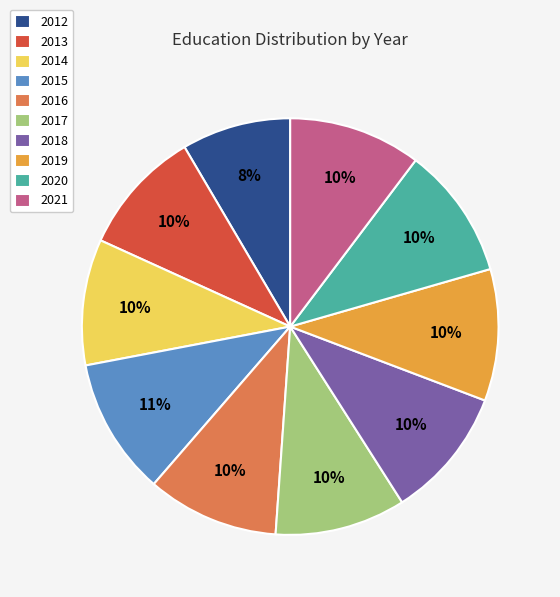

What is the ratio of the value at 2018 to the value at 2013?

1.0